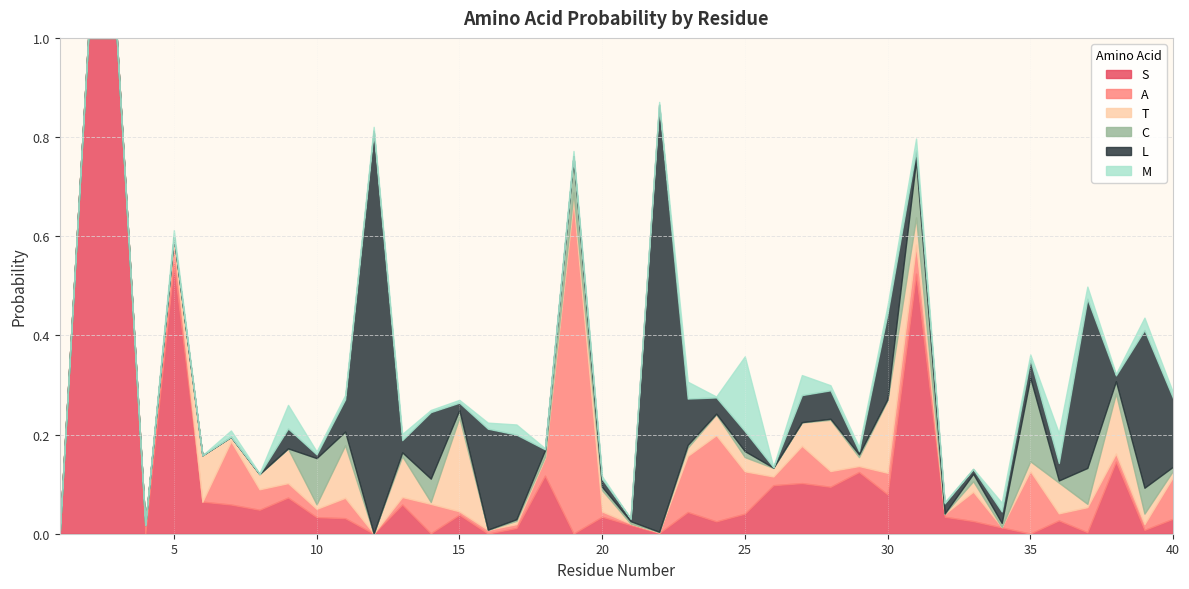

After their last crossing, which series has the higher values: S or T?

S